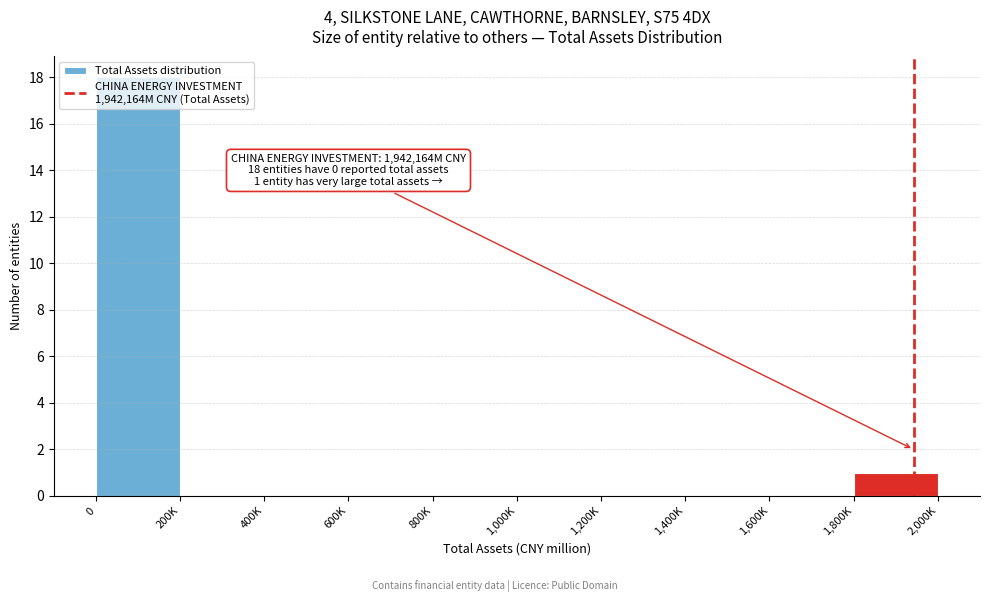

True or false: the data shows 0 at 1,000K.

True